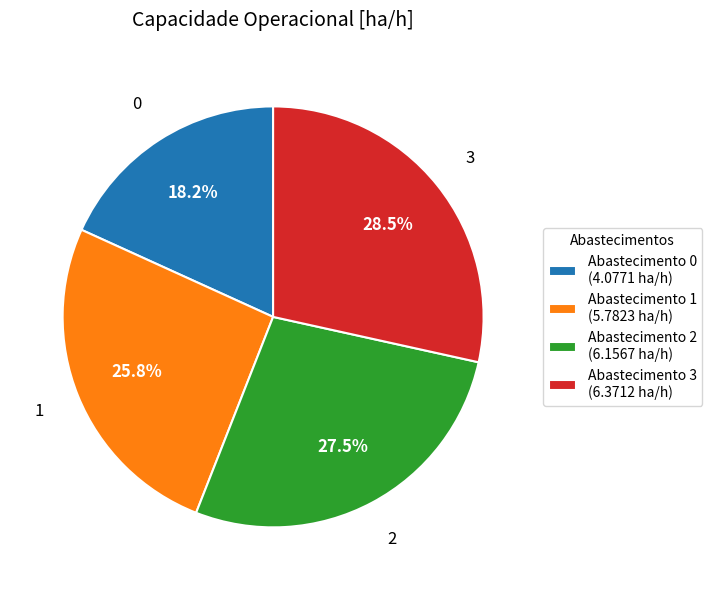

How many segments does this pie chart have?

4